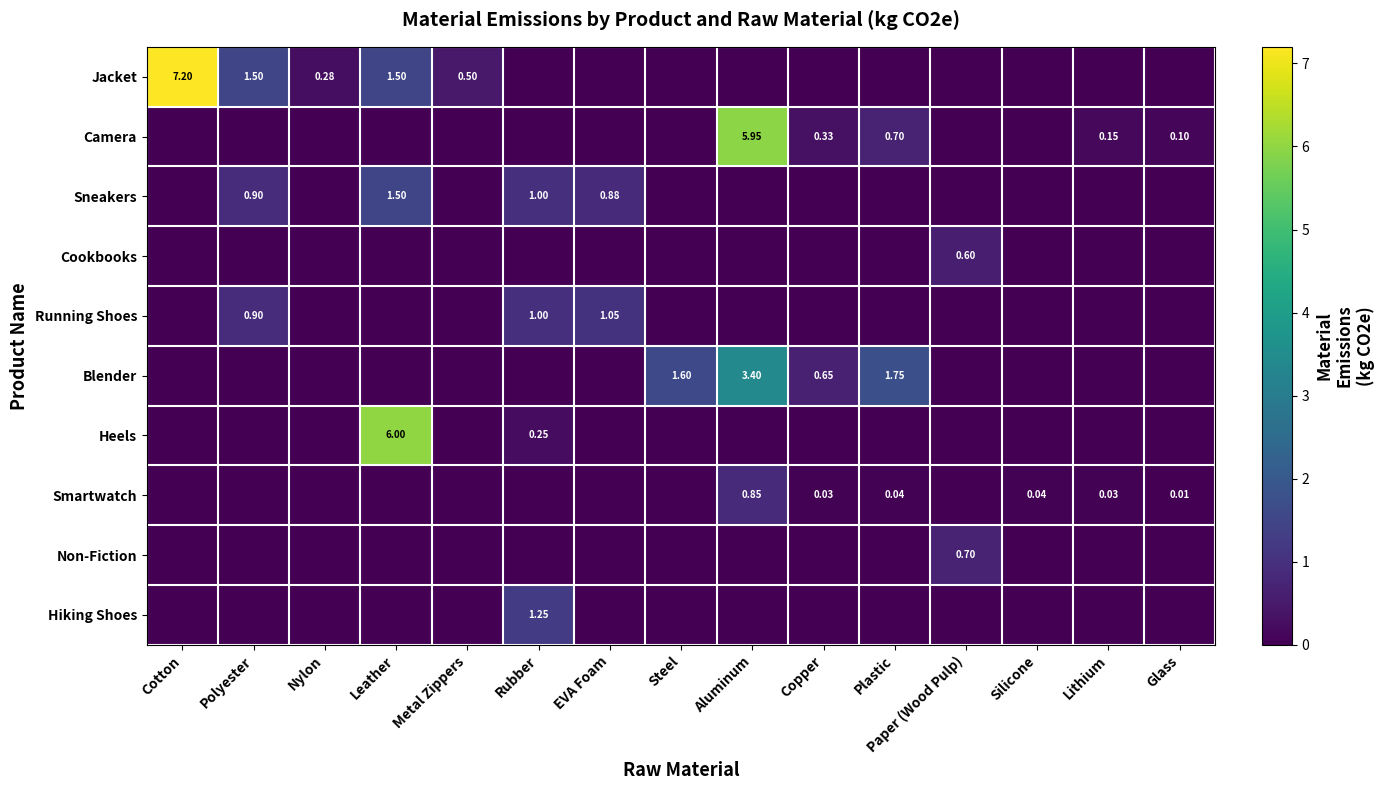

At Polyester, list the series in order from smallest to largest.

Camera, Cookbooks, Blender, Heels, Smartwatch, Non-Fiction, Hiking Shoes, Sneakers, Running Shoes, Jacket